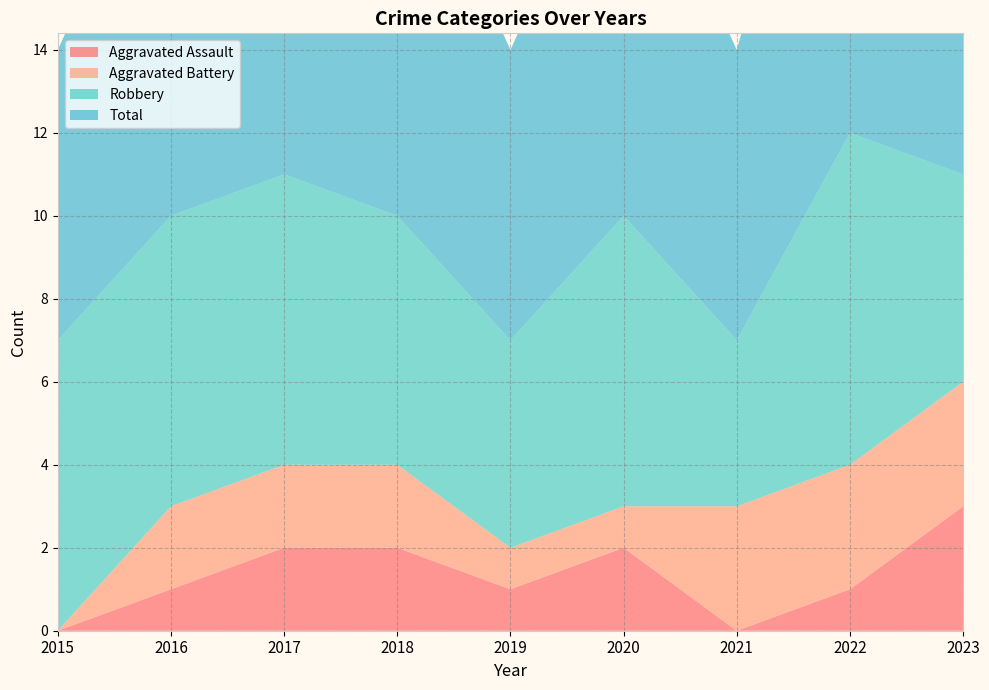

Reading left to right, extract all data points from this chart.

Aggravated Assault: 0	1	2	2	1	2	0	1	3
Aggravated Battery: 0	2	2	2	1	1	3	3	3
Robbery: 7	7	7	6	5	7	4	8	5
Total: 7	10	11	10	7	10	7	12	11